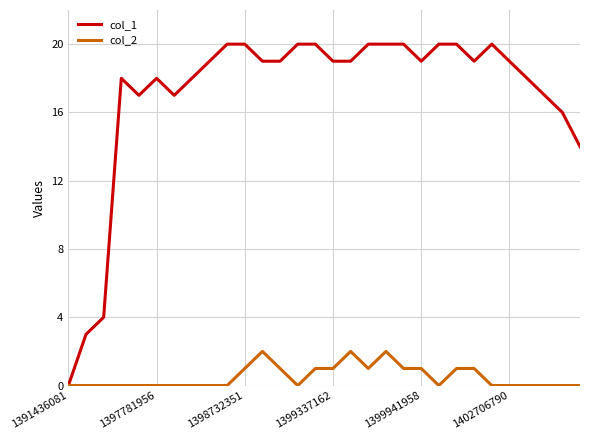

What are all the series names shown in the legend?

col_1, col_2